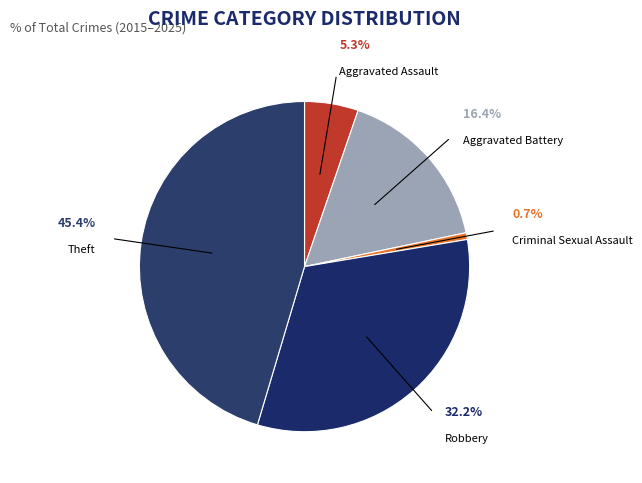

To the nearest percent, what is the combined percentage of Robbery and Theft?

78%